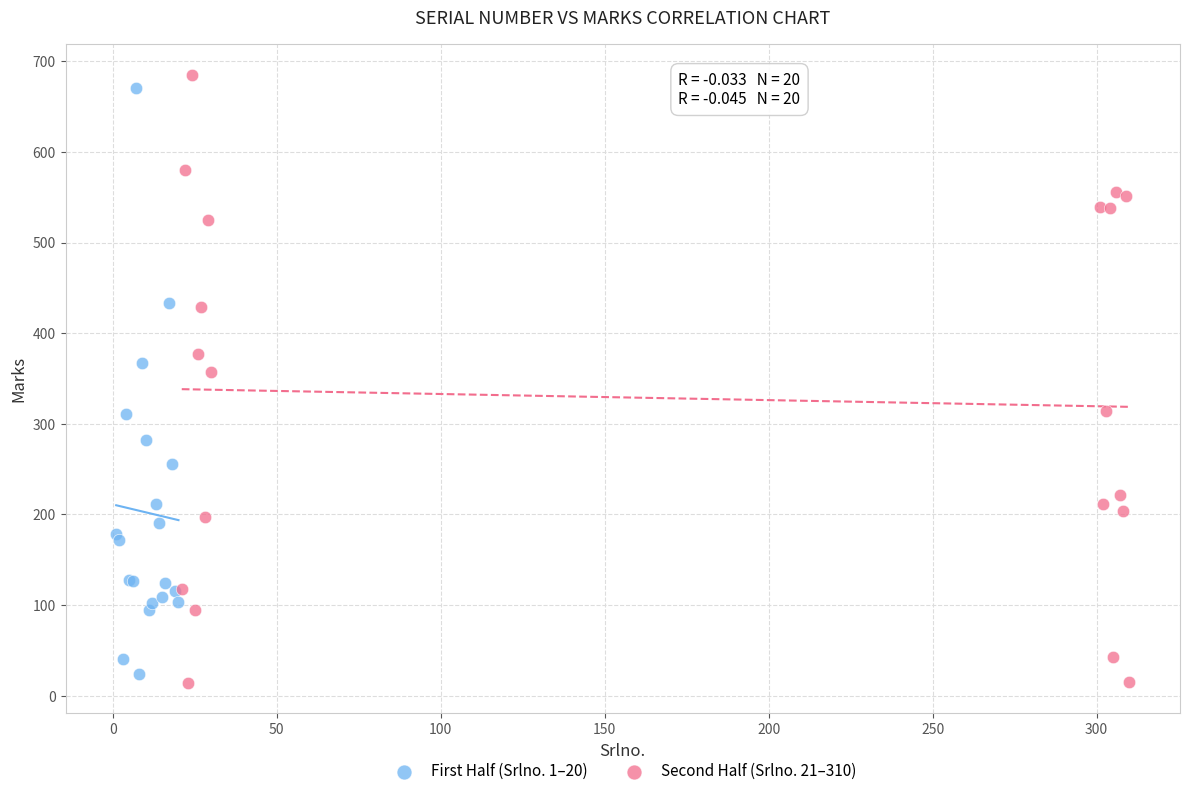

Which series contains the highest Y value?

Second Half (Srlno. 21–310)